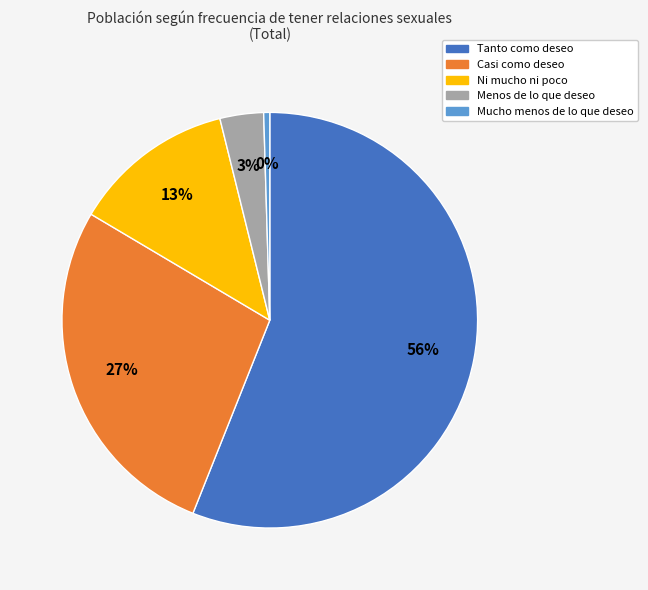

How many slices are in this pie chart?

5